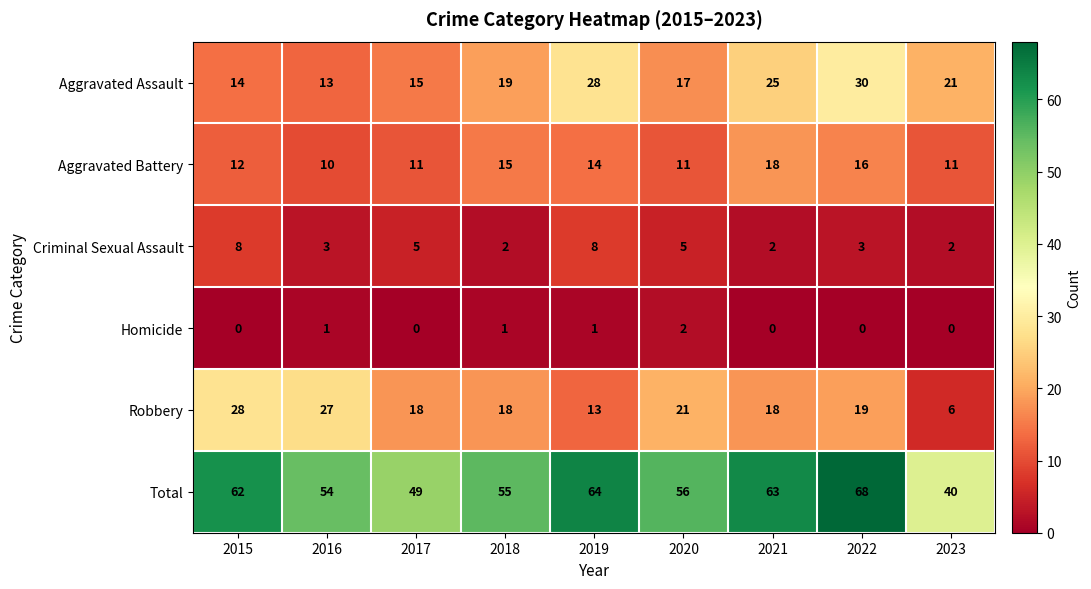

How many data points does each series have?

9